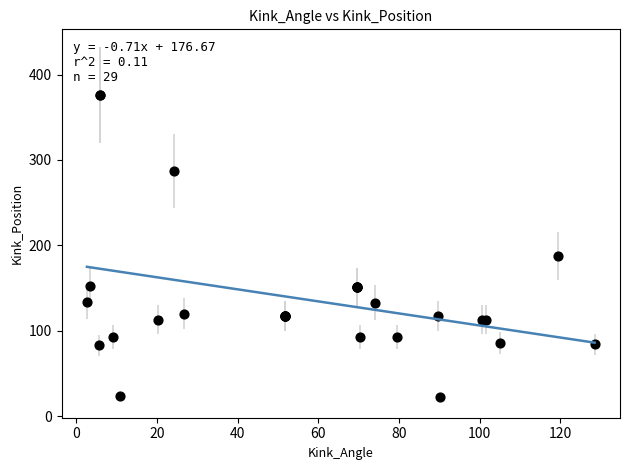

What Y value in the scatter plot is closest to 199?

187